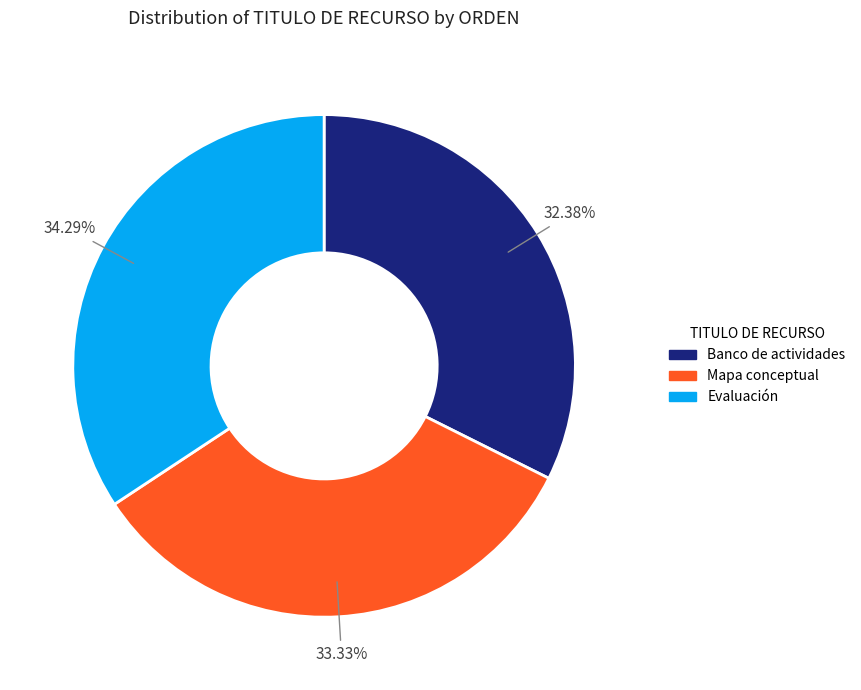

What portion of the pie excludes Evaluación?

65.7%